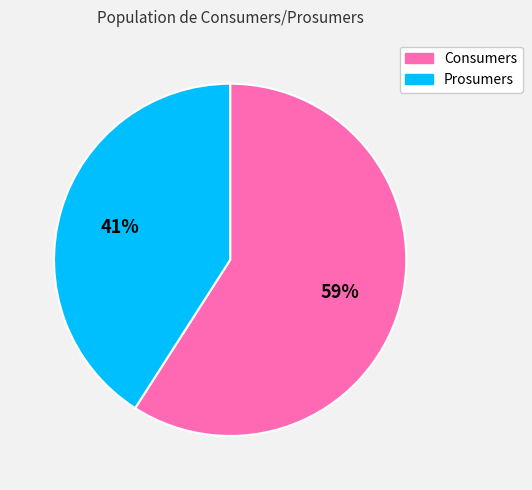

Is Prosumers the majority of the pie?

No